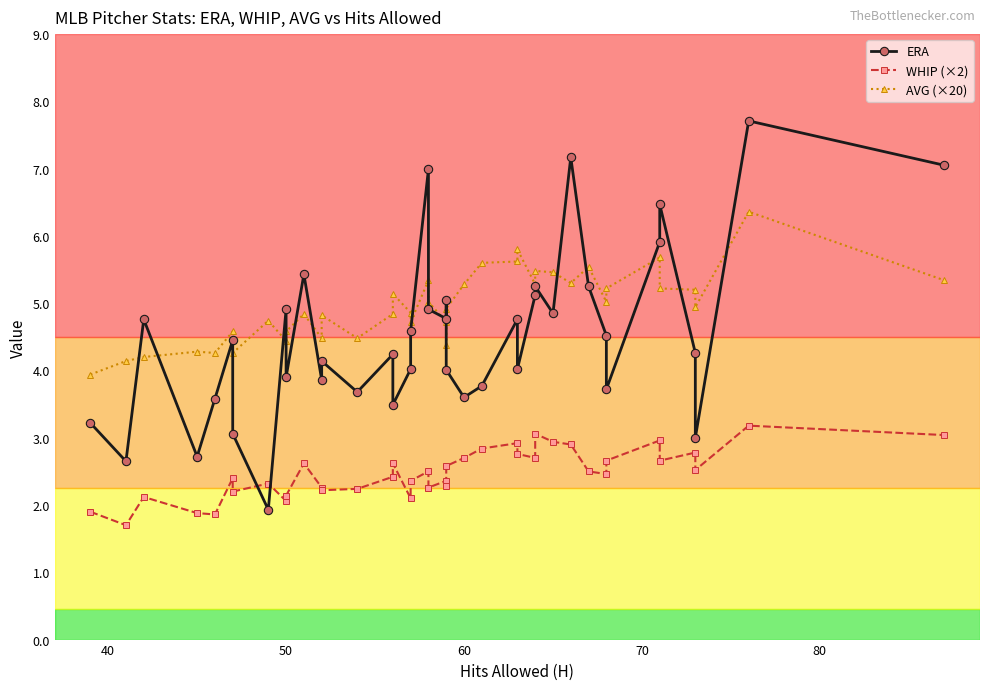

The value of AVG (×20) at 30 is 6.8. True or false?

False